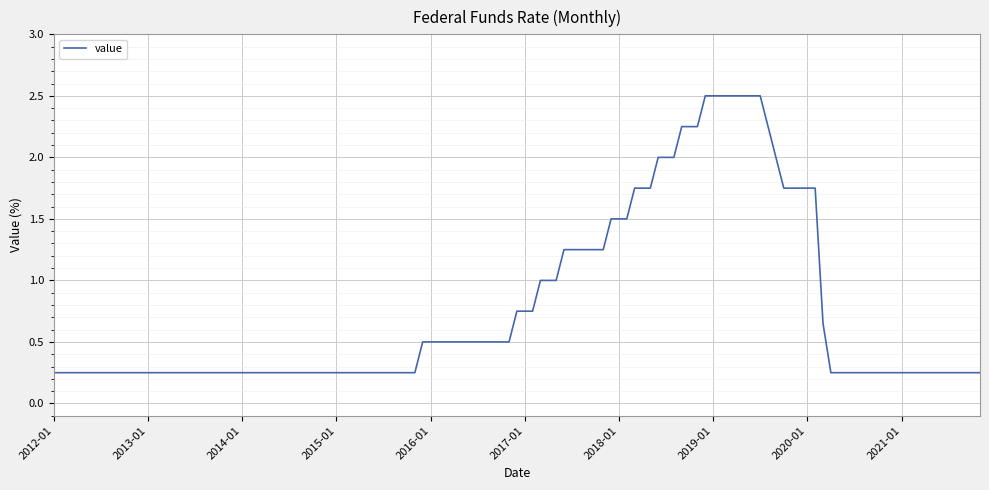

Does the chart display data point markers on the line(s)?

No